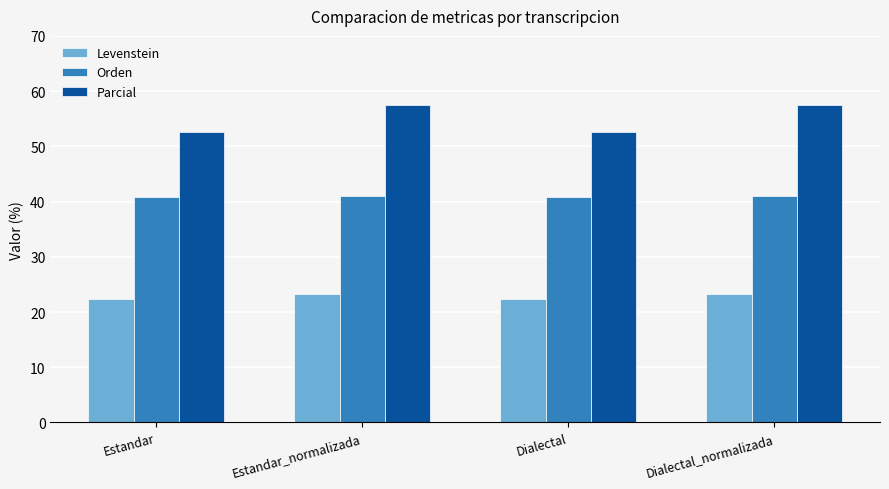

What is the minimum value for Orden?

40.8